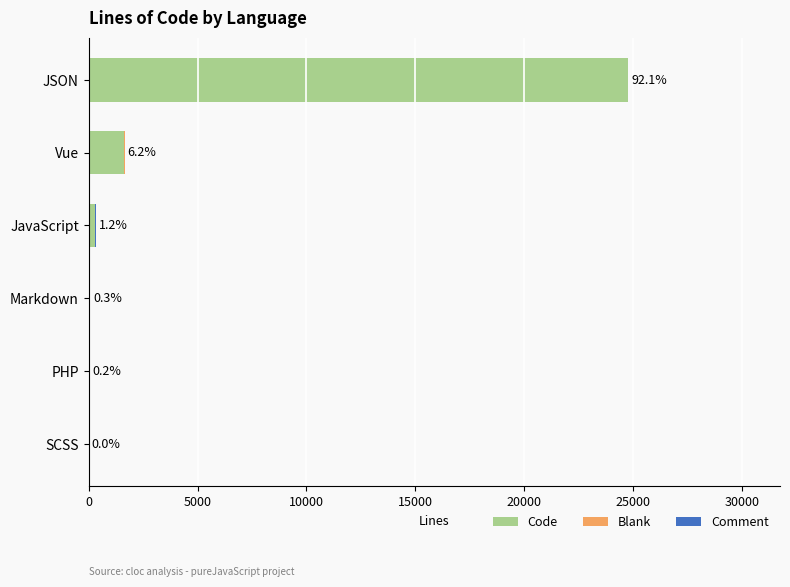

The value of Code at JSON is 24781. True or false?

True